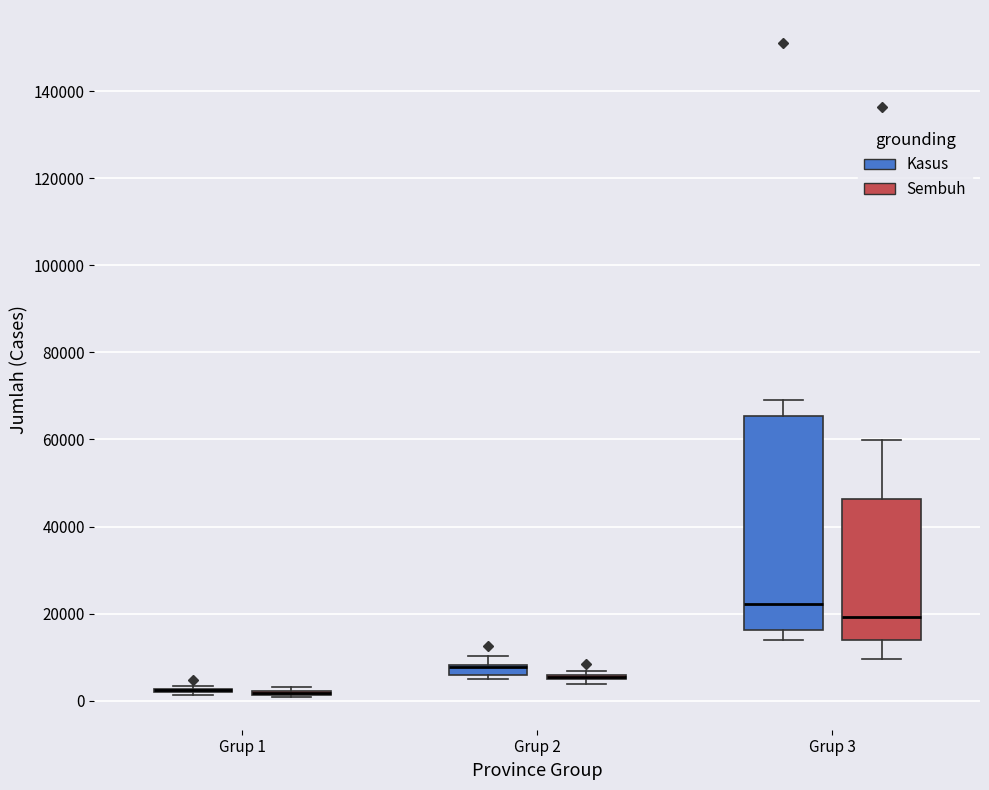

Which box is the tallest, from its lower edge to its upper edge?

Grup 3 (Kasus)